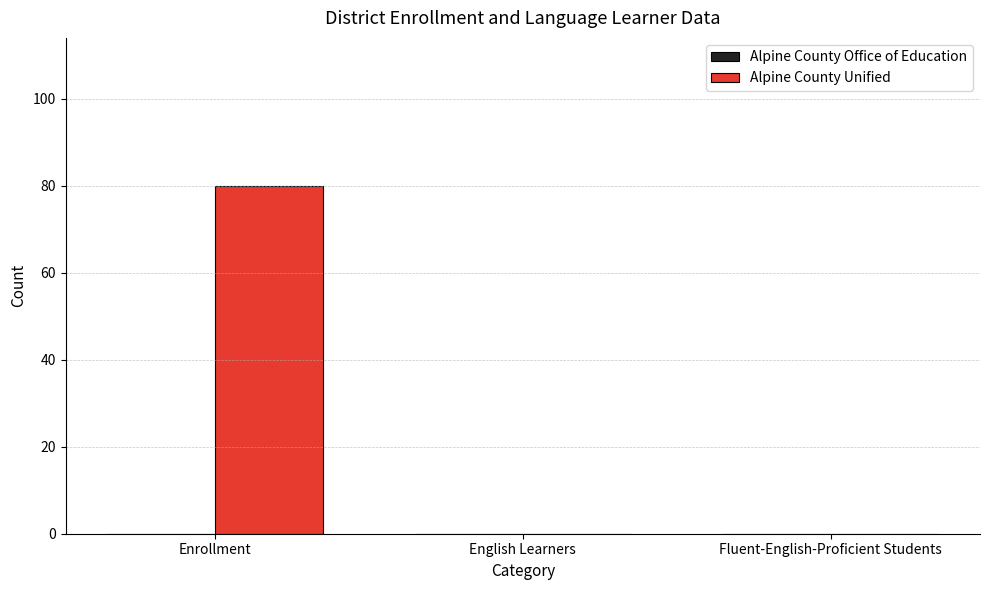

Reading right to left, what are all the values shown in this chart?

Fluent-English-Proficient Students=0	English Learners=0	Enrollment=80